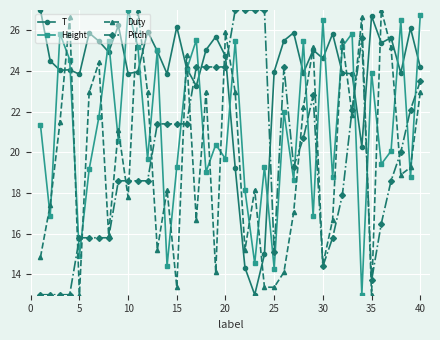

Which series has the largest total across all categories?

T